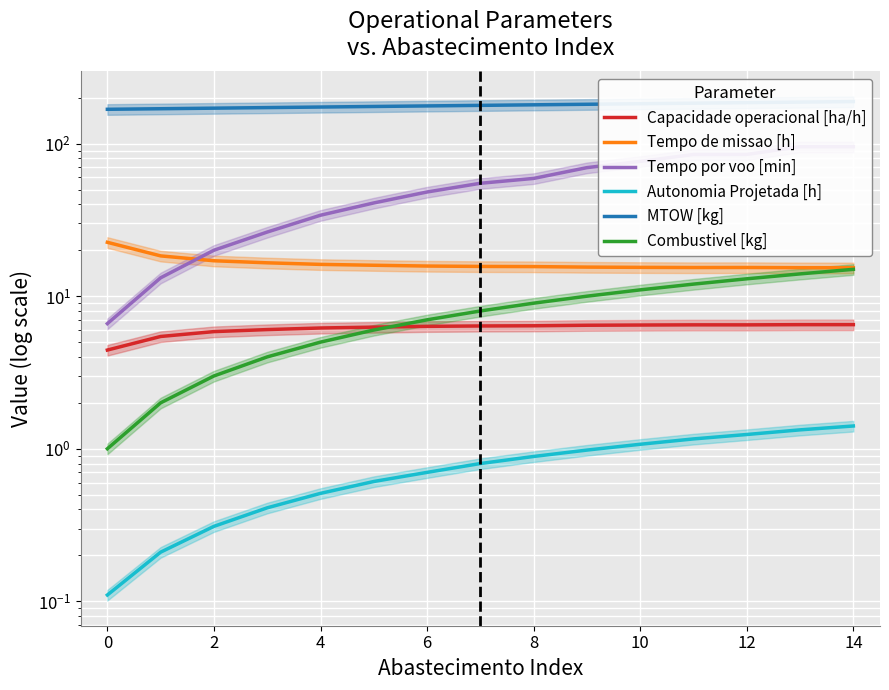

What is the average value of the Combustivel [kg] series?

8.0